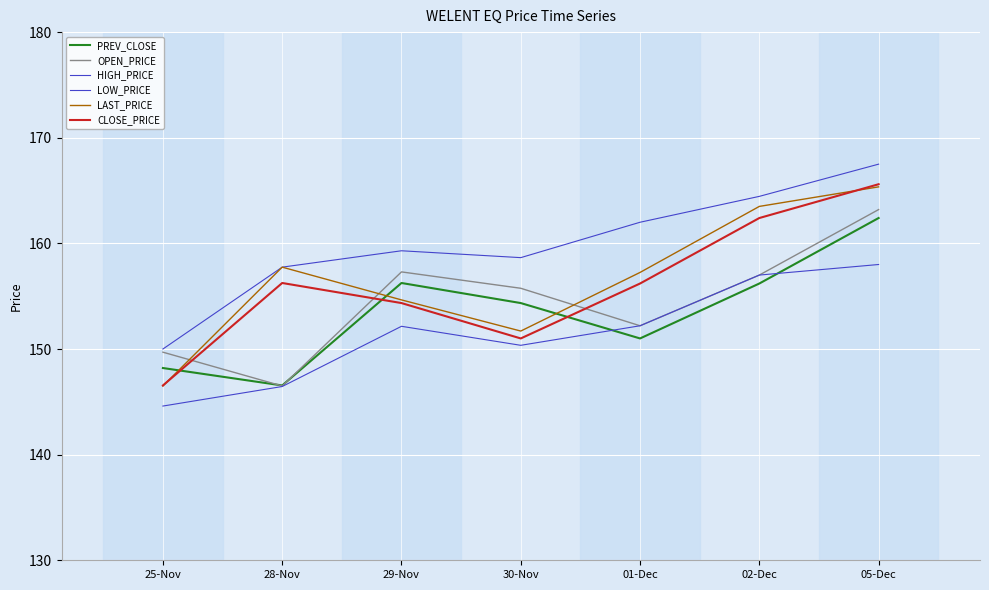

How many lines are shown in the chart?

6